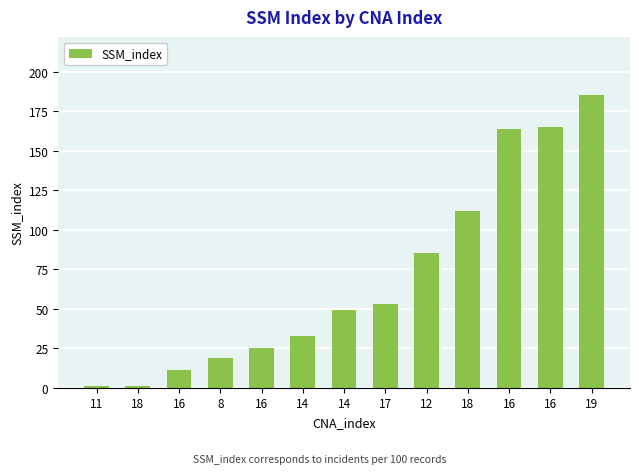

Does the chart contain any negative values?

No